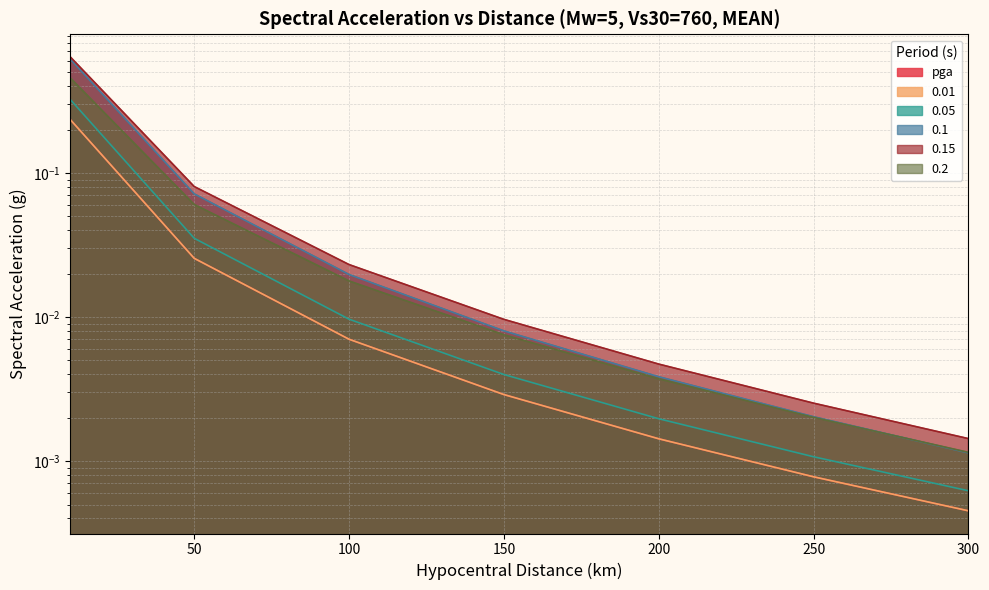

Which series changed the most between 50 and 150?

0.15